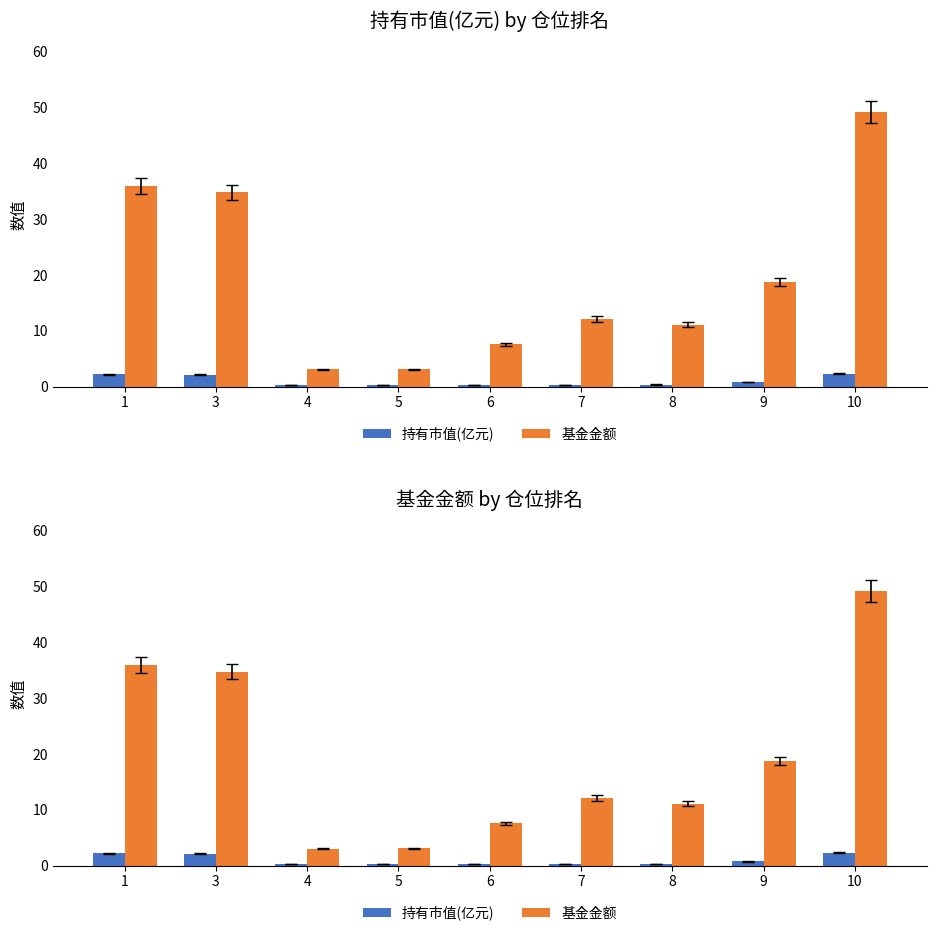

How many bars are there in total?

18